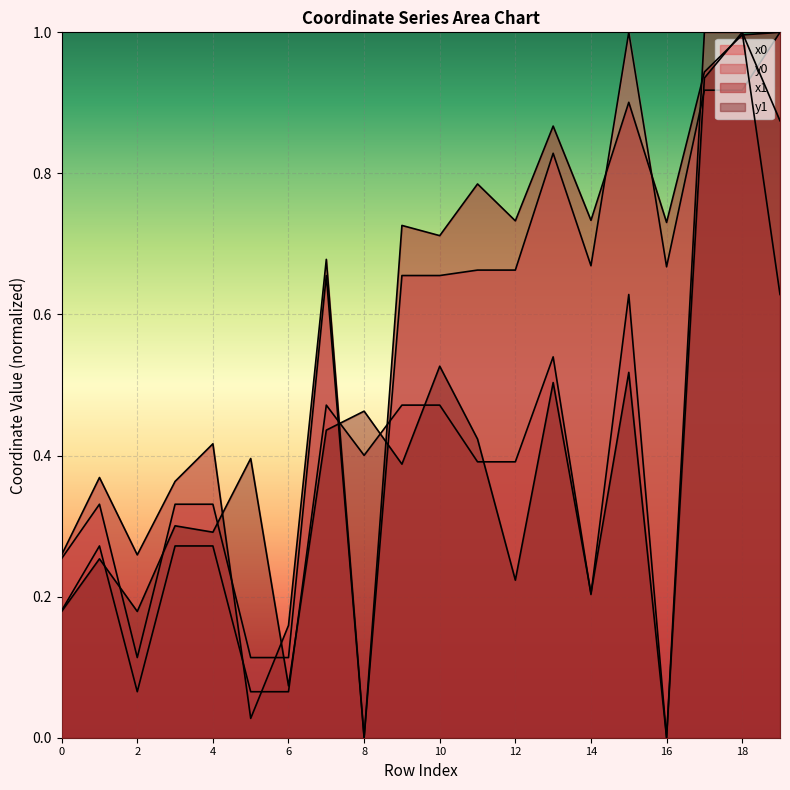

Is the value of y1 at 16 greater than the value of x1 at 3?

No